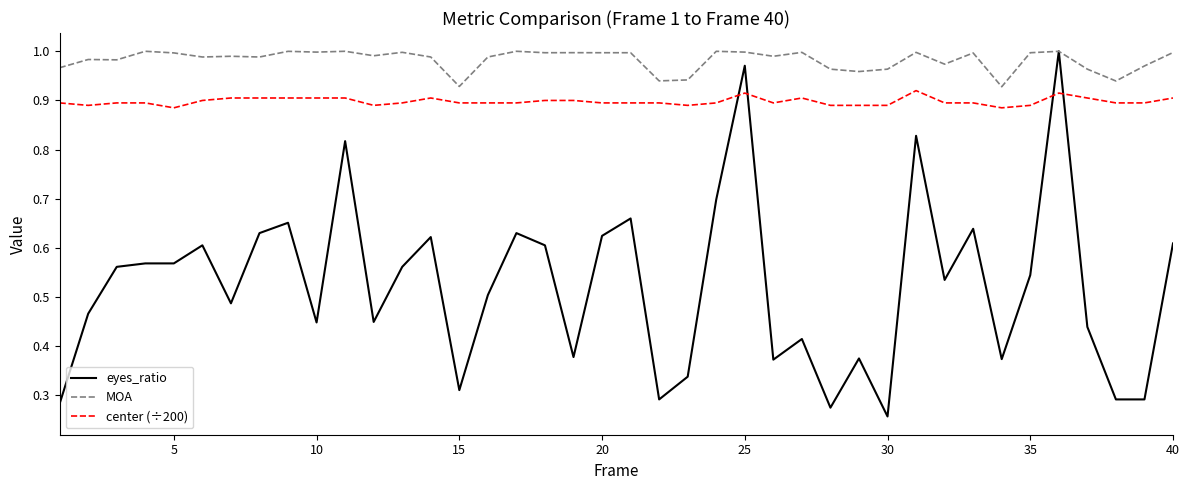

Which series has the widest spread of values?

eyes_ratio